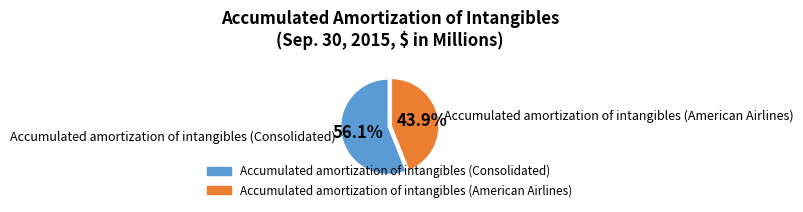

Which category has the biggest portion of the pie?

Accumulated amortization of intangibles (Consolidated)